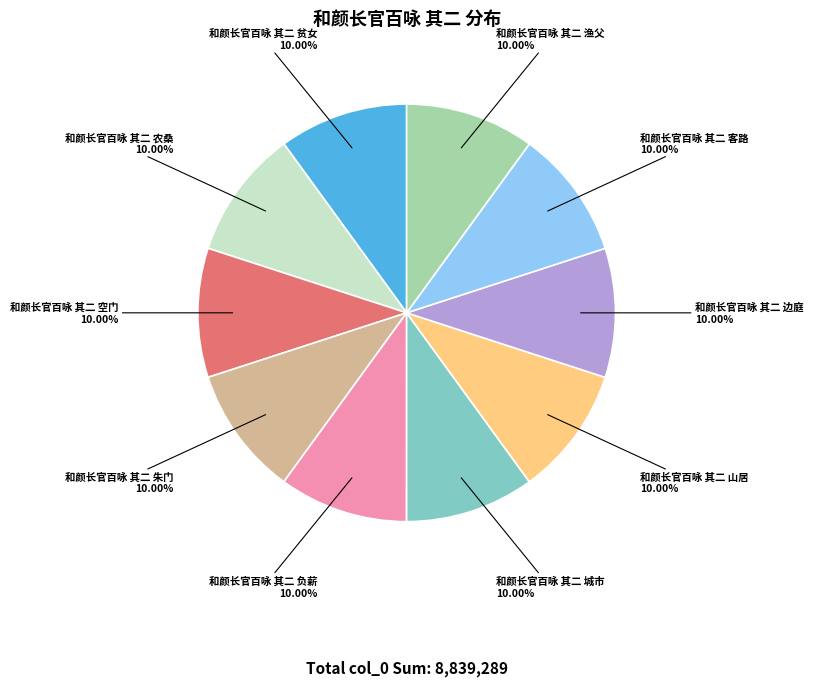

Do 和颜长官百咏 其二 农桑 and 和颜长官百咏 其二 贫女 together represent more than half of the pie?

No